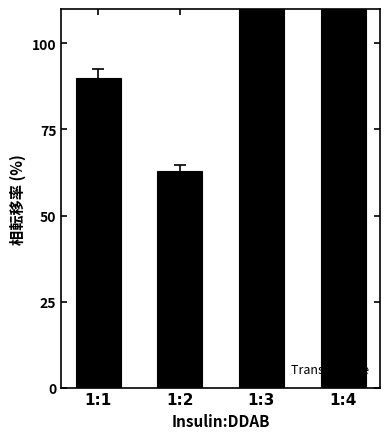

What is the change in value from 1:1 to 1:3?

+42.0